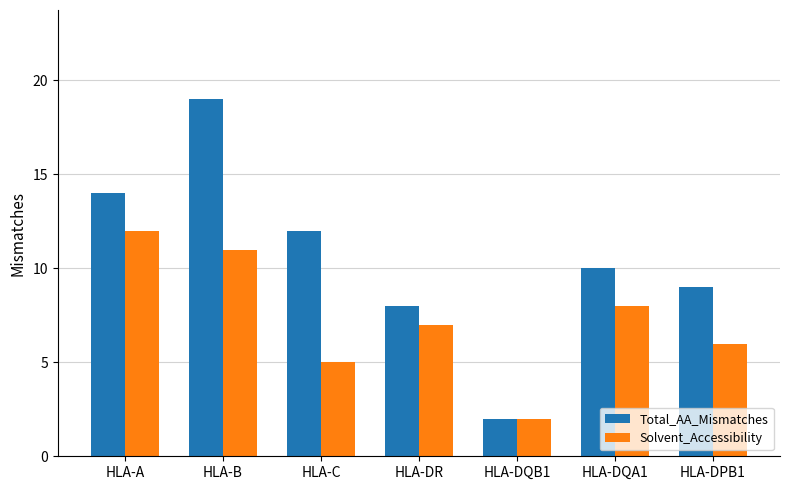

Between HLA-DQB1 and HLA-DQA1, which series saw the biggest shift?

Total_AA_Mismatches